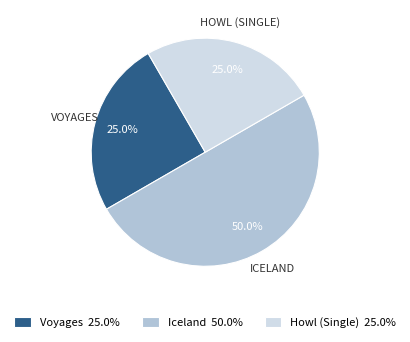

What percentage is the Iceland slice, to the nearest percent?

50%